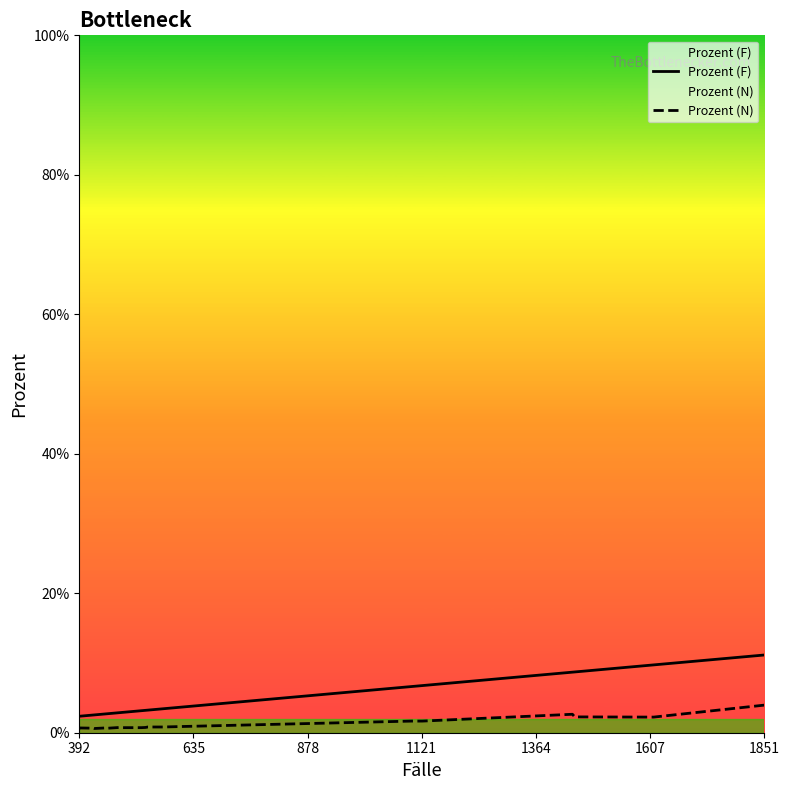

What is the difference between the second highest and second lowest values in the Prozent (N) series?

2.0